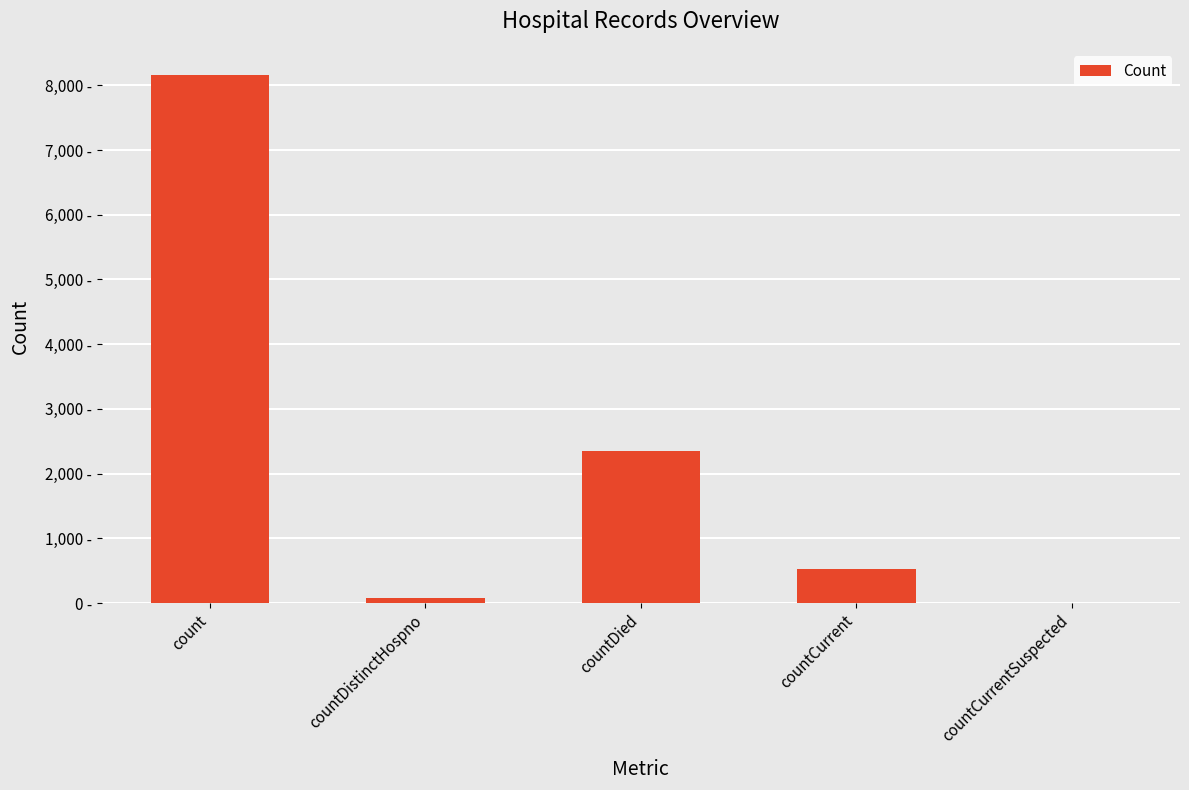

What is the sum of the values at count and countDistinctHospno?

8232